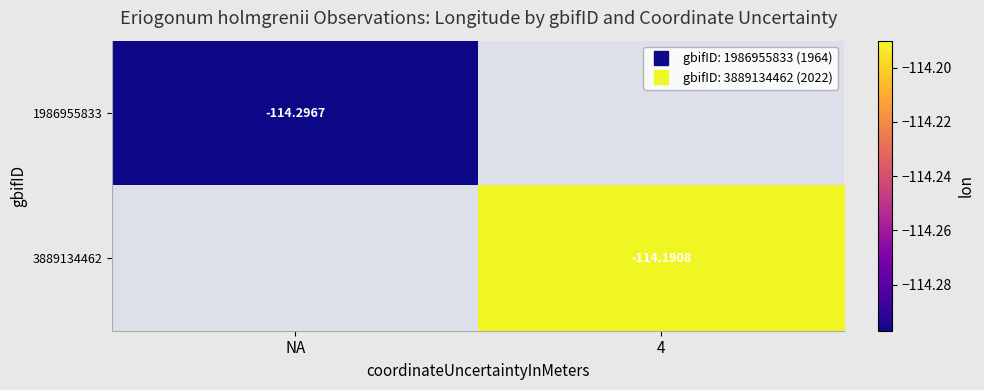

List the series in order of their overall mean, lowest first.

1986955833, 3889134462